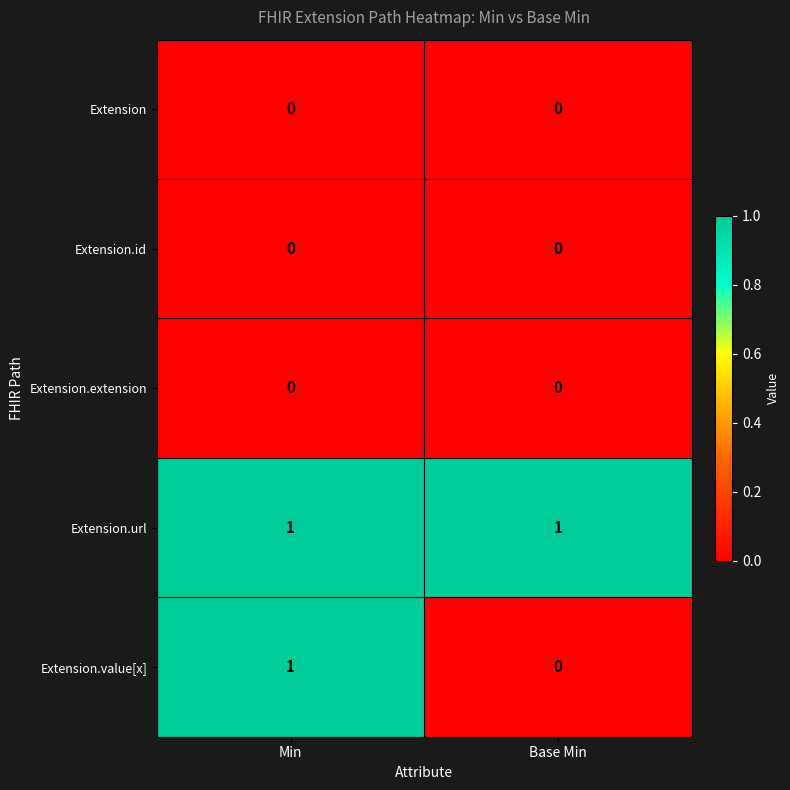

Which series has the largest range (max minus min)?

Extension.value[x]